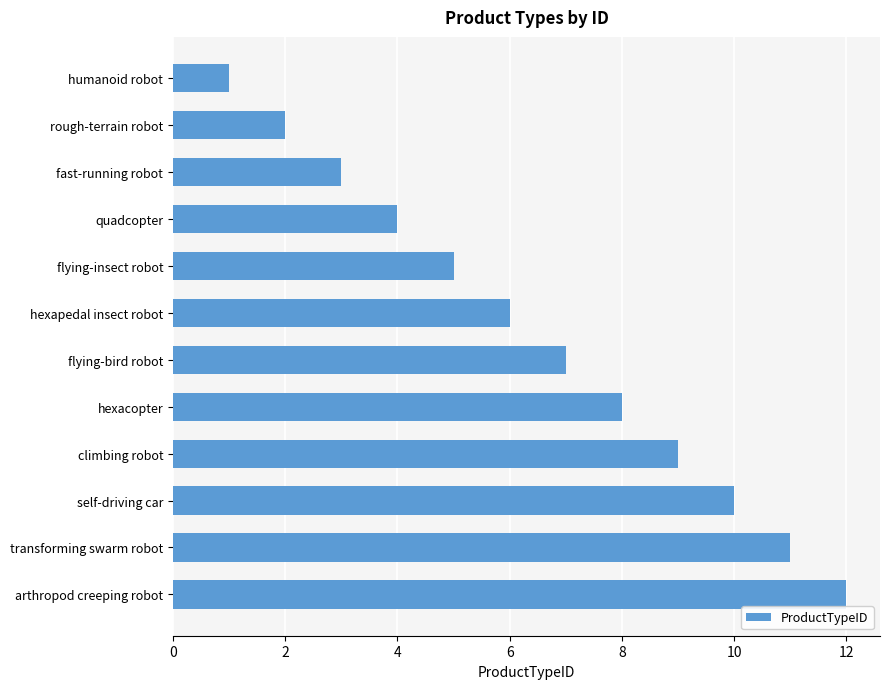

Which has a higher value, arthropod creeping robot or fast-running robot?

arthropod creeping robot